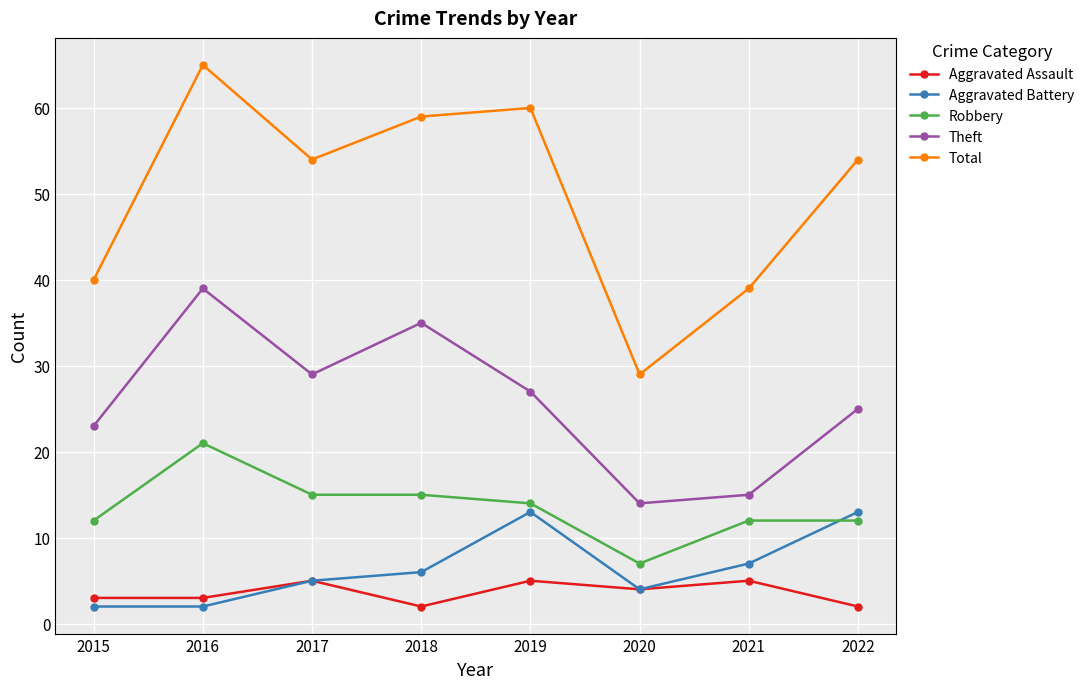

True or false: Theft has a value of 14 at 2020.

True